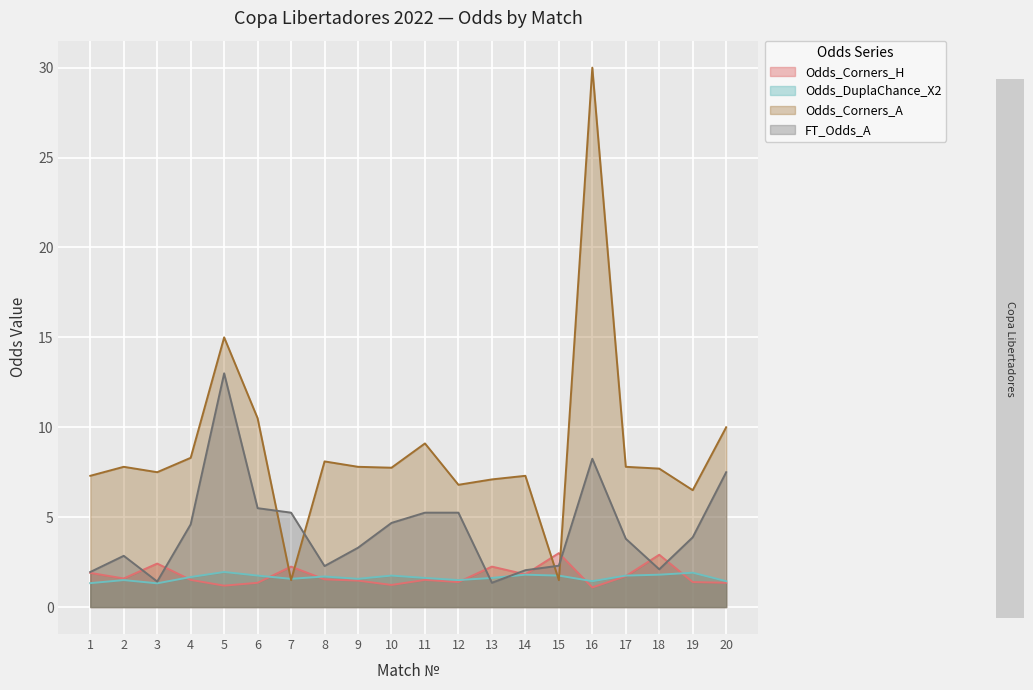

True or false: Odds_Corners_A has a value of 18.7 at 6.

False